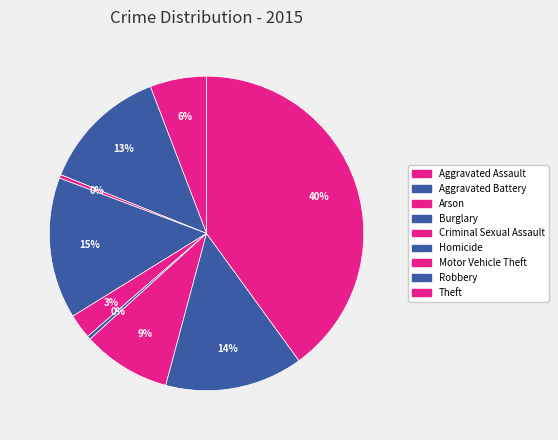

Count the number of slices in the pie.

9